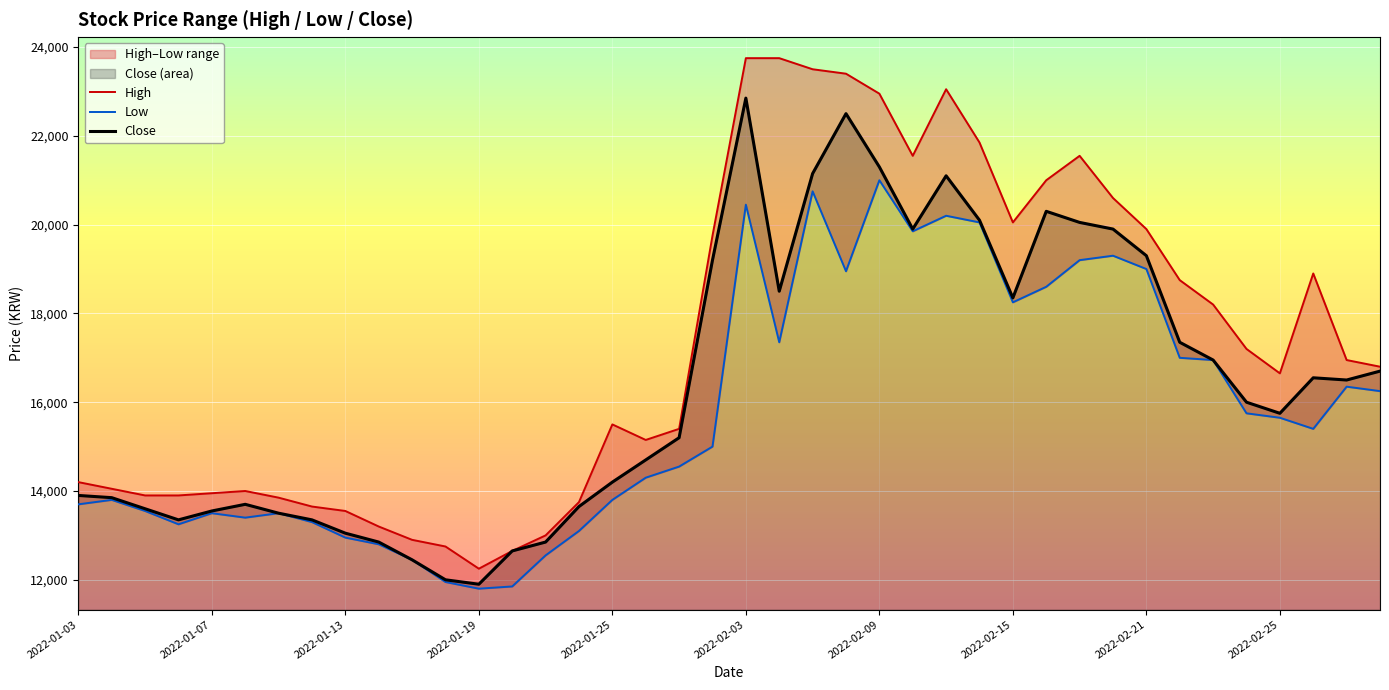

Which series has the widest spread of values?

High